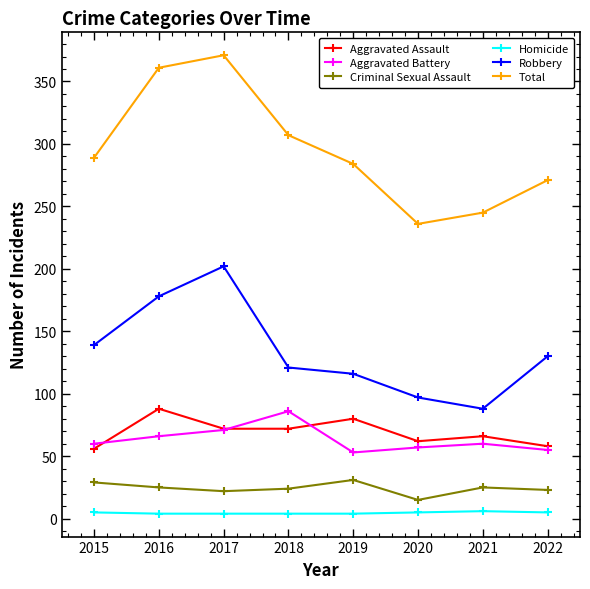

Count the number of data series in this chart.

6